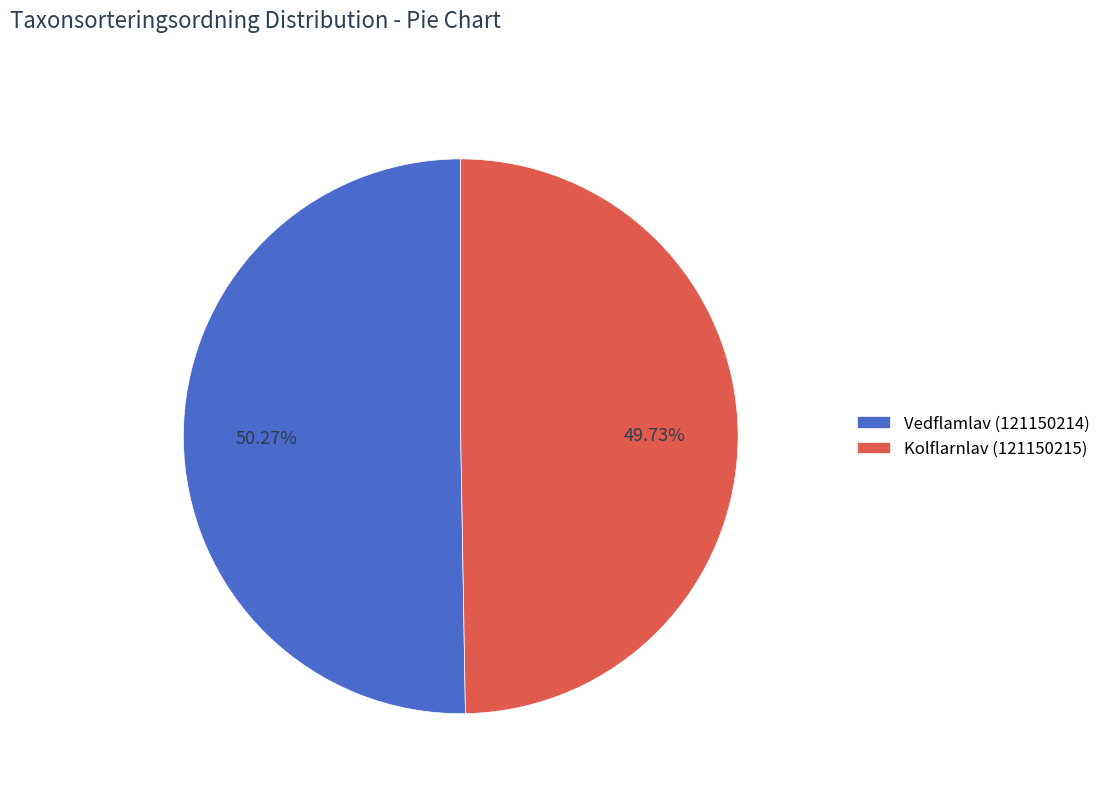

Is it true that Kolflarnlav (121150215) is 37% of the pie?

False